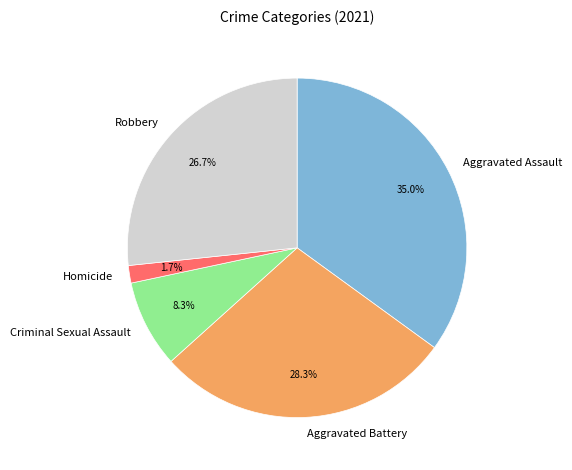

To the nearest percent, what portion does Aggravated Assault represent?

35%